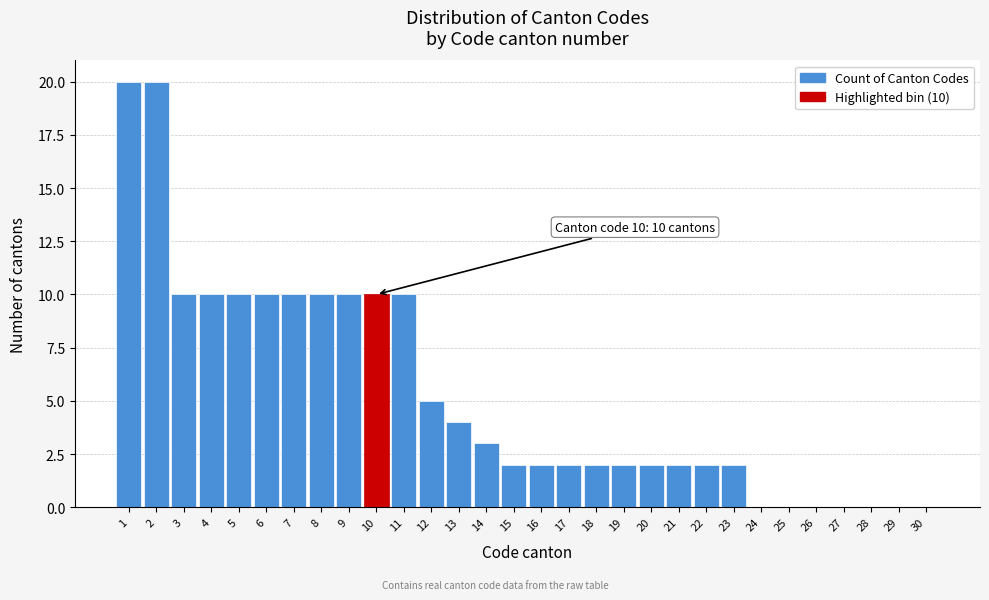

Reading left to right, extract all data points from this chart.

1=20	2=20	3=10	4=10	5=10	6=10	7=10	8=10	9=10	10=10	11=10	12=5	13=4	14=3	15=2	16=2	17=2	18=2	19=2	20=2	21=2	22=2	23=2	24=0	25=0	26=0	27=0	28=0	29=0	30=0